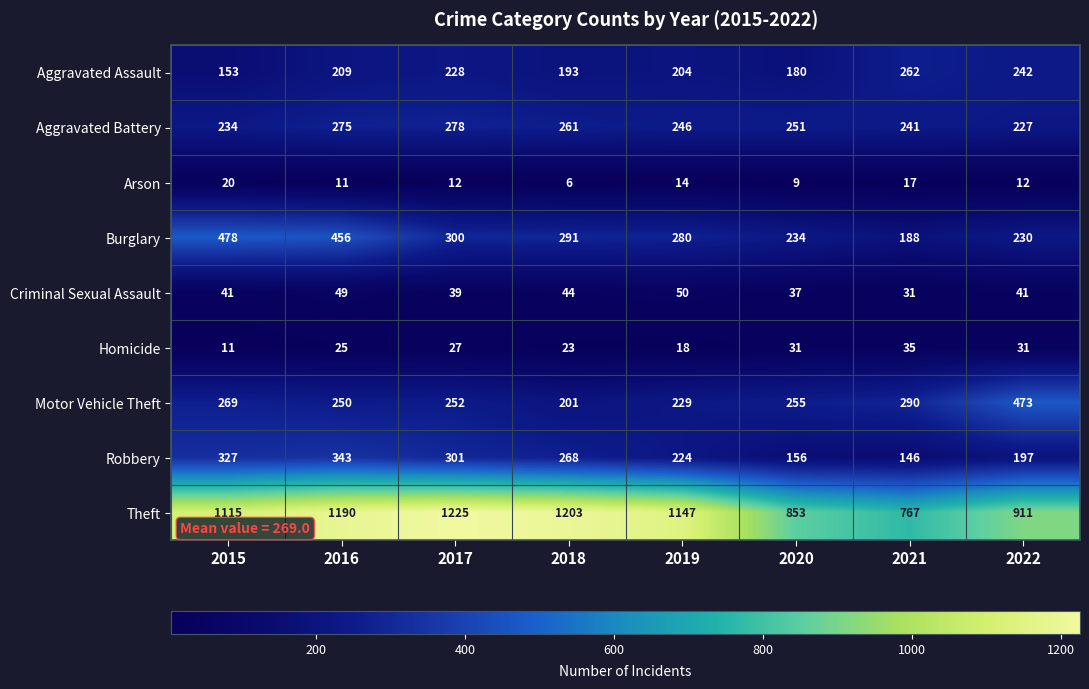

What is the maximum value shown in the chart?

1225